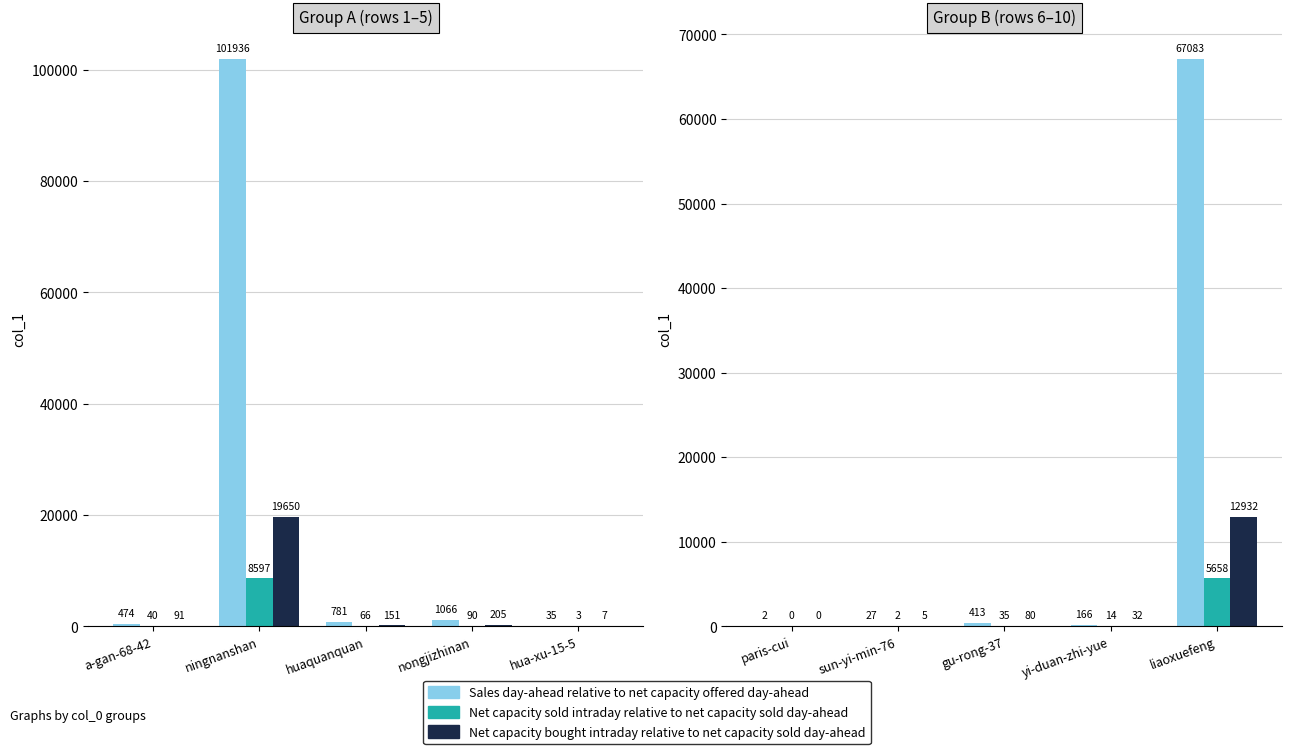

Rank the series at paris-cui from lowest to highest value.

Net capacity sold intraday relative to net capacity sold day-ahead, Net capacity bought intraday relative to net capacity sold day-ahead, Sales day-ahead relative to net capacity offered day-ahead